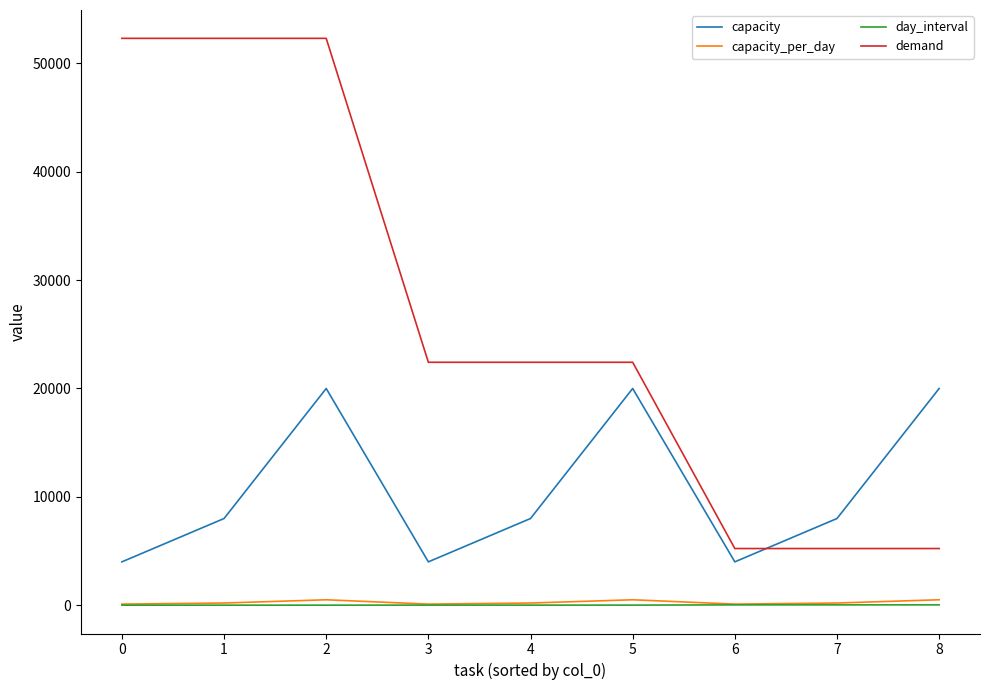

What is the greatest value displayed?

52318